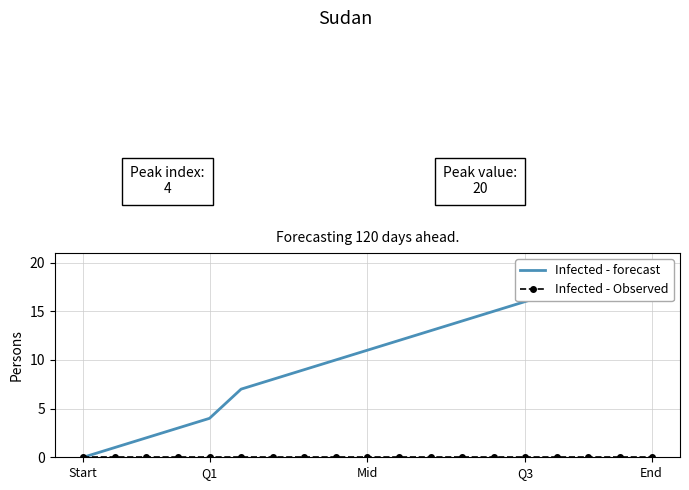

Does the chart have visible grid lines?

Yes